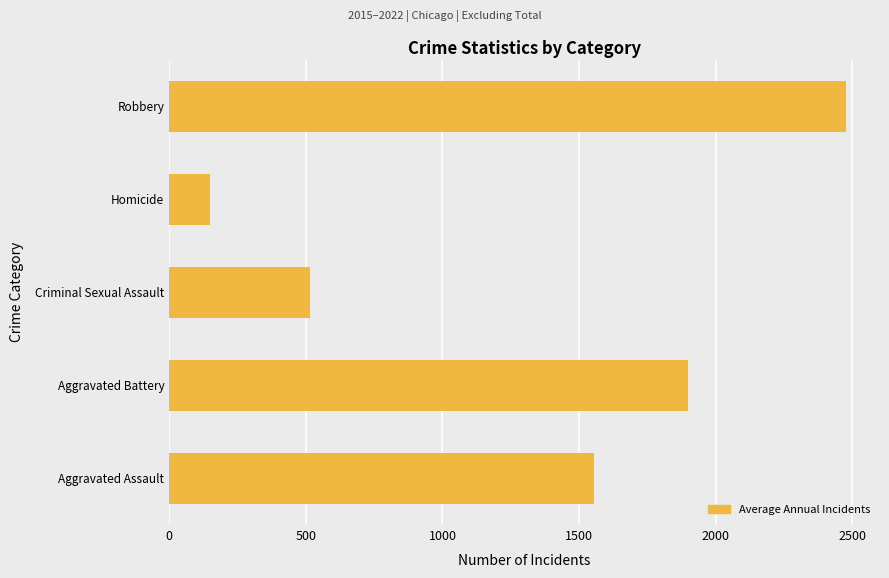

What is the sum of the values at Robbery and Criminal Sexual Assault?

2991.1